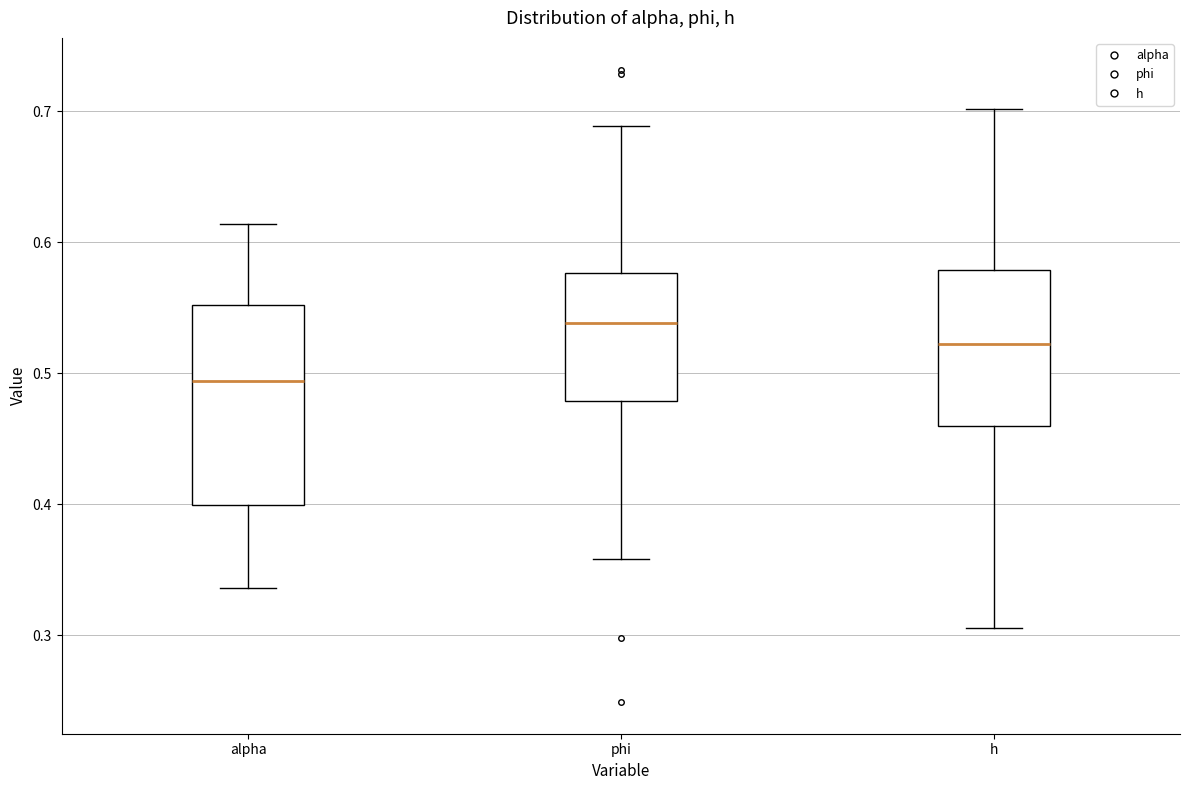

Which box has the highest median line?

phi